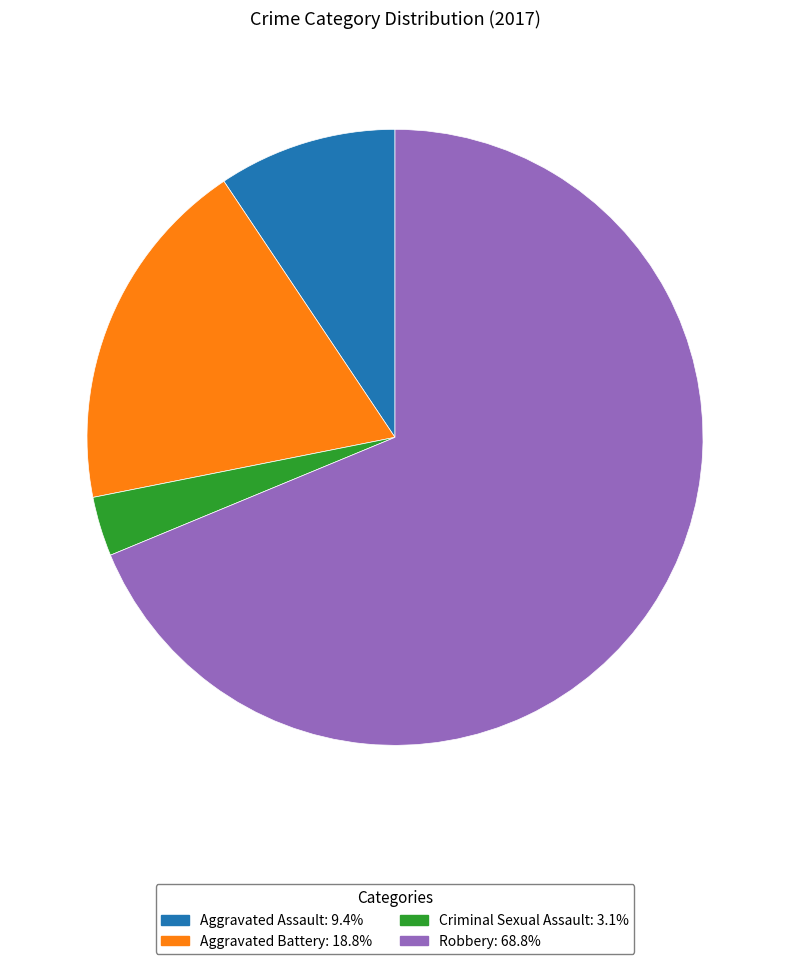

Which category accounts for the majority?

Robbery